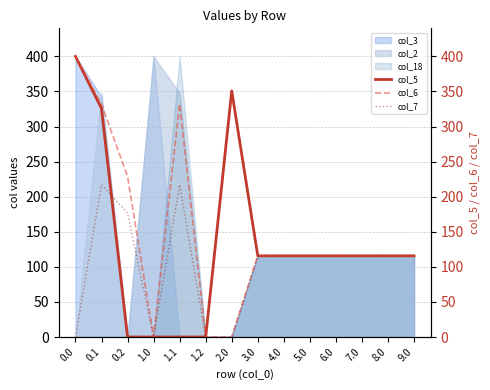

At which category does col_6 reach its first local valley?

1.0